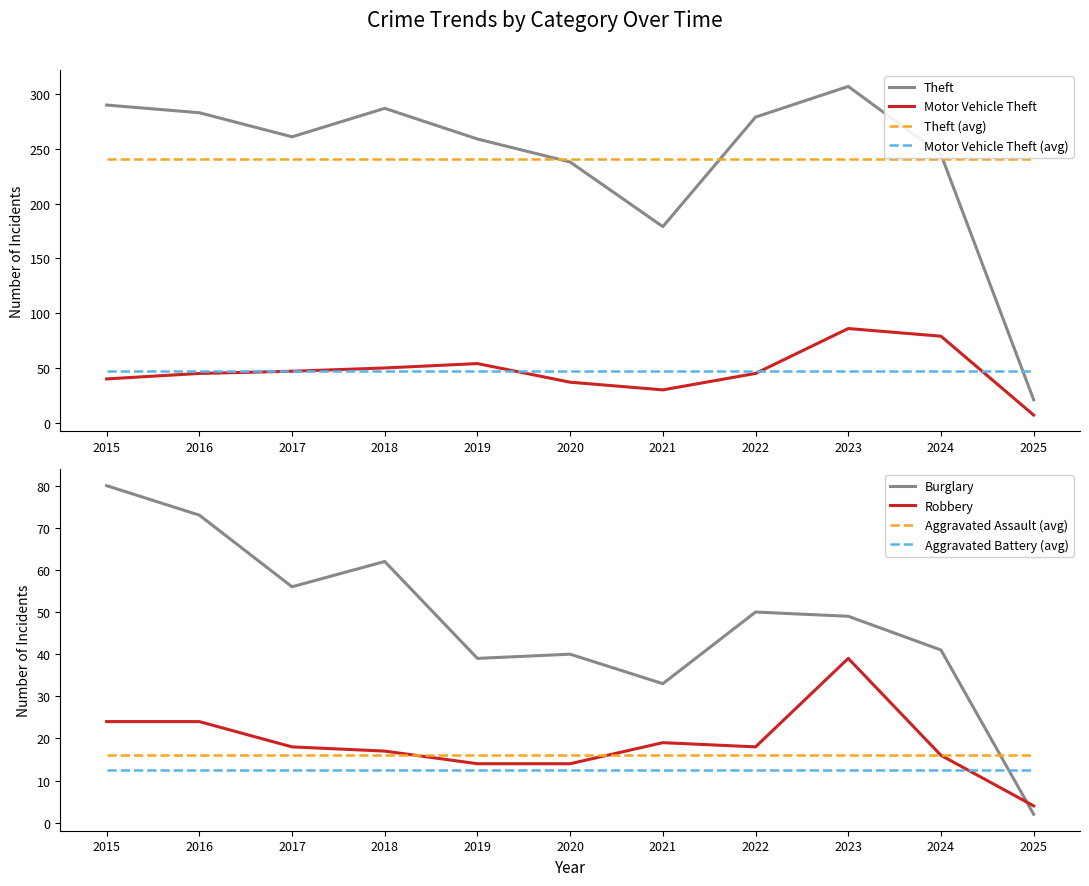

Rank the series by their maximum value, from highest to lowest.

Theft, Motor Vehicle Theft, Burglary, Robbery